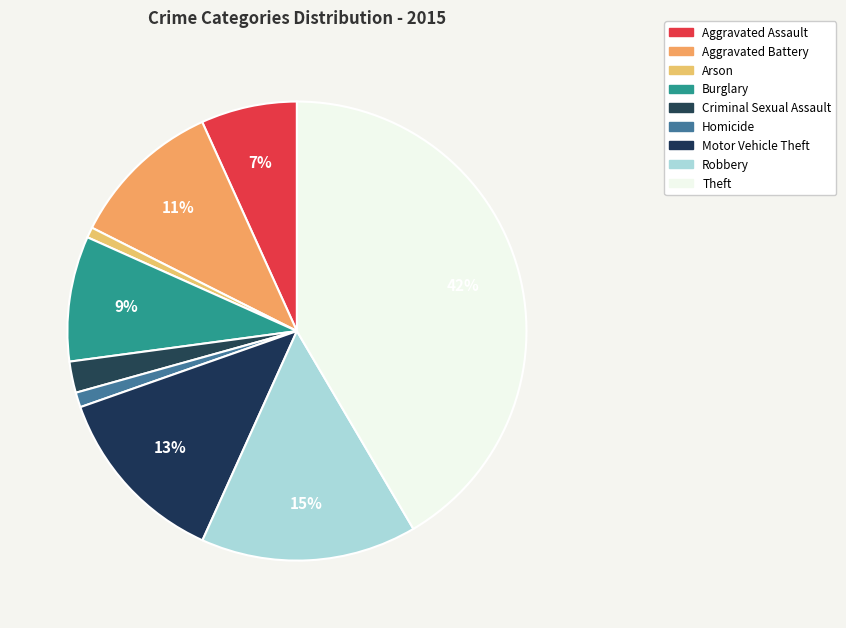

What is the total percentage of Criminal Sexual Assault and Homicide?

3.2%